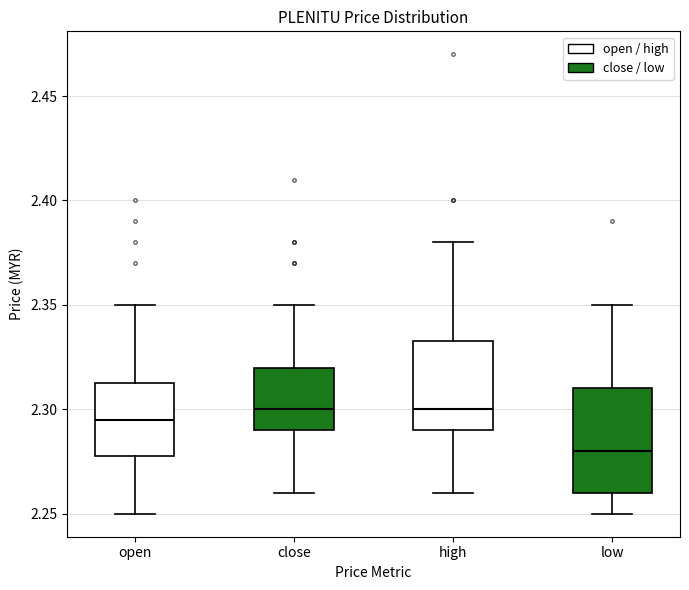

Which box's median line is the lowest?

low